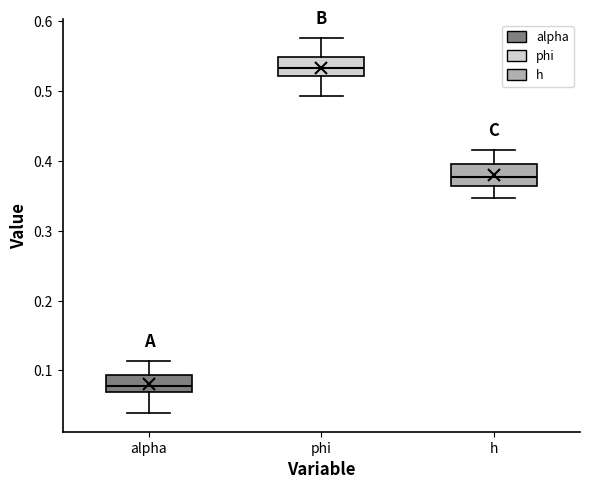

Where is the lower edge of the box for h on the y-axis? The values are not printed on the chart, so give them approximately, as read against the axis.

0.36